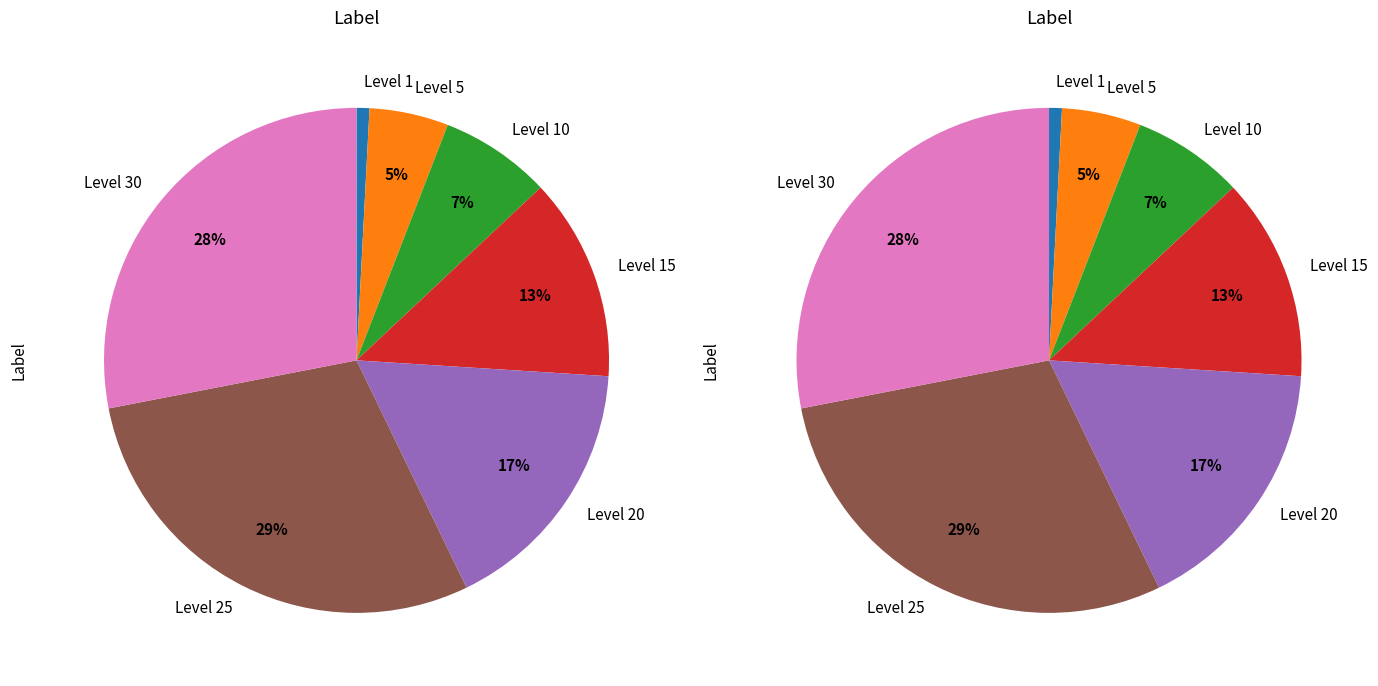

Does 10 represent more than half of the total?

No